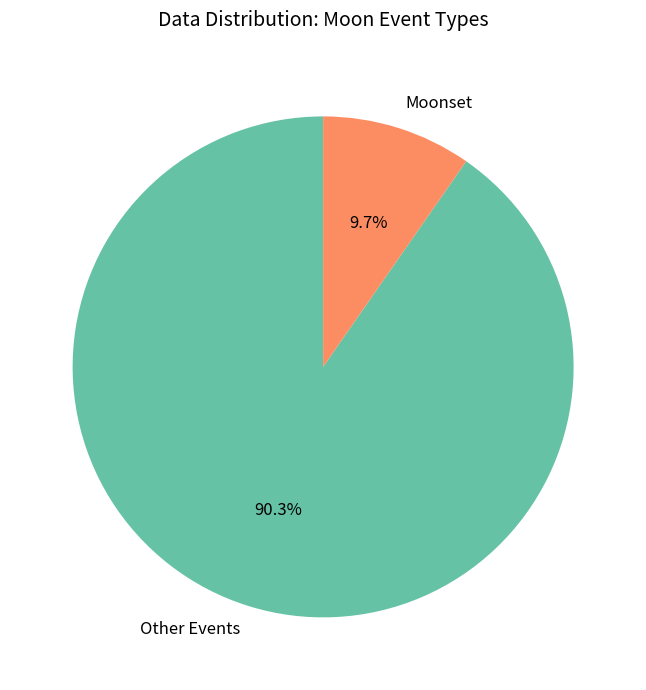

Approximately how many times larger is the value at Other Events compared to Moonset?

9.3